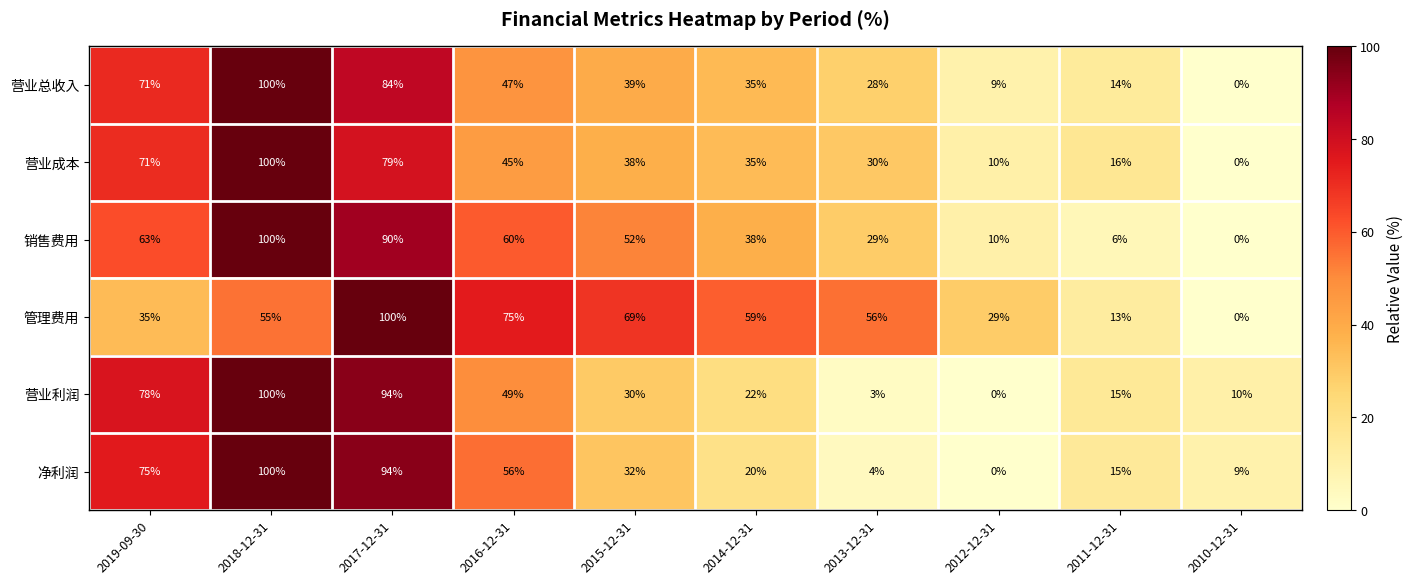

What is the average value of the 营业总收入 series?

43